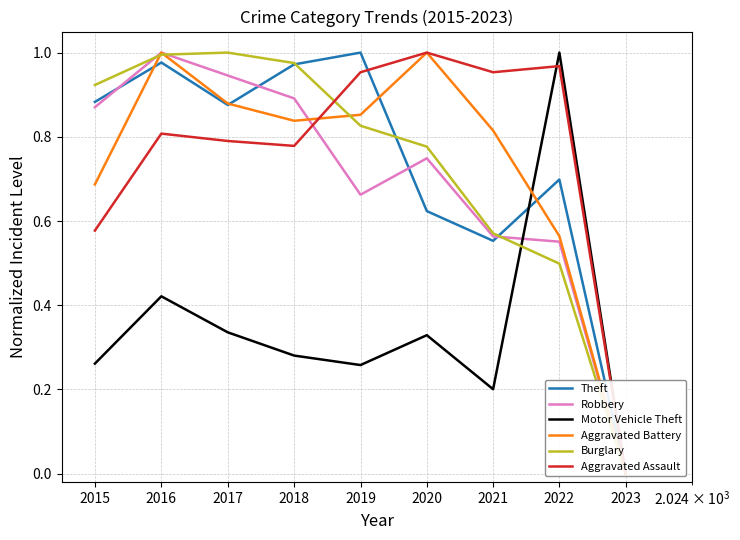

Which series has the widest spread of values?

Theft